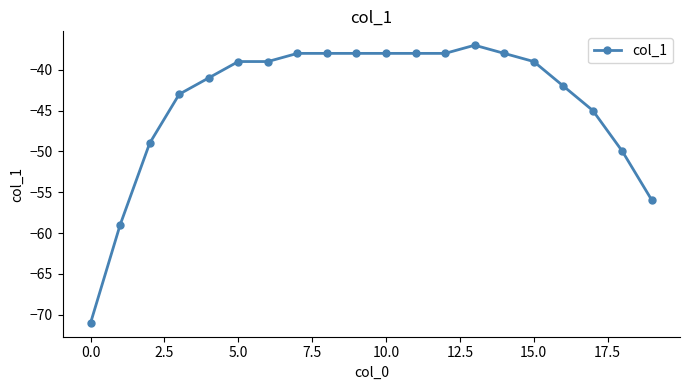

Reading right to left, what are all the values shown in this chart?

-56	-50	-45	-42	-39	-38	-37	-38	-38	-38	-38	-38	-38	-39	-39	-41	-43	-49	-59	-71